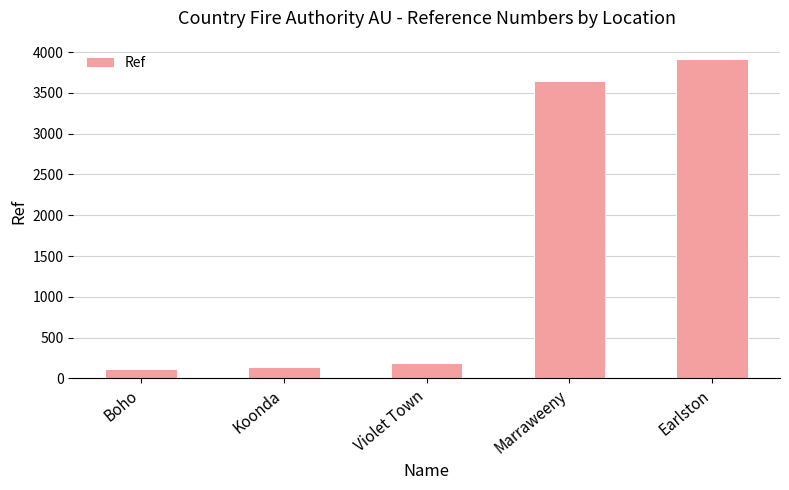

What is the value of the 2nd bar from the left?

142